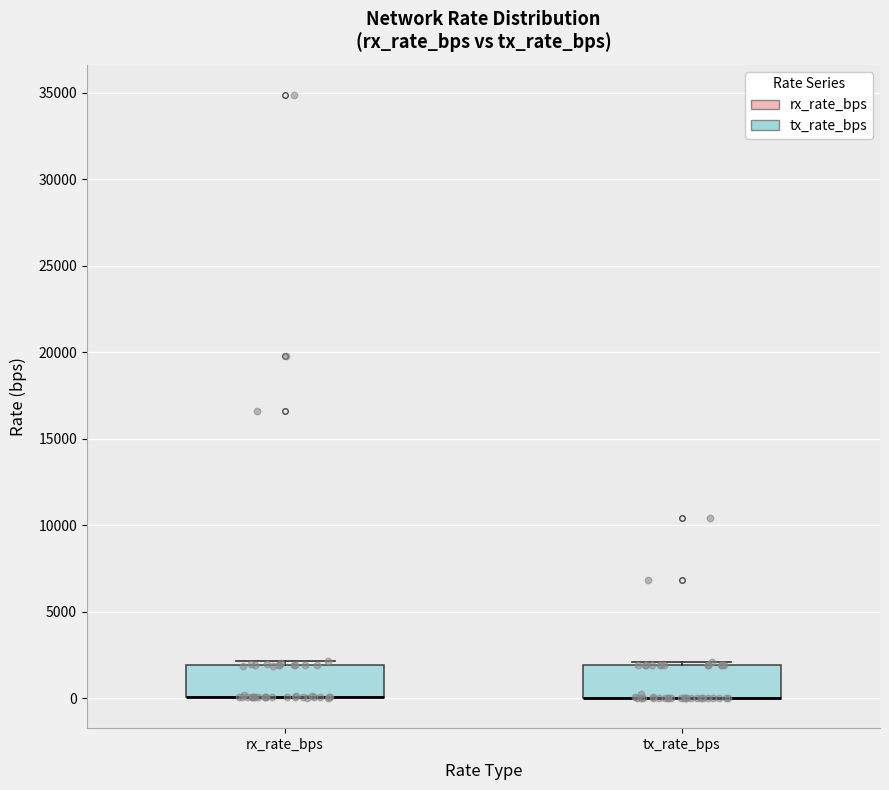

Where is the lower edge of the box for rx_rate_bps on the y-axis? The values are not printed on the chart, so give them approximately, as read against the axis.

0